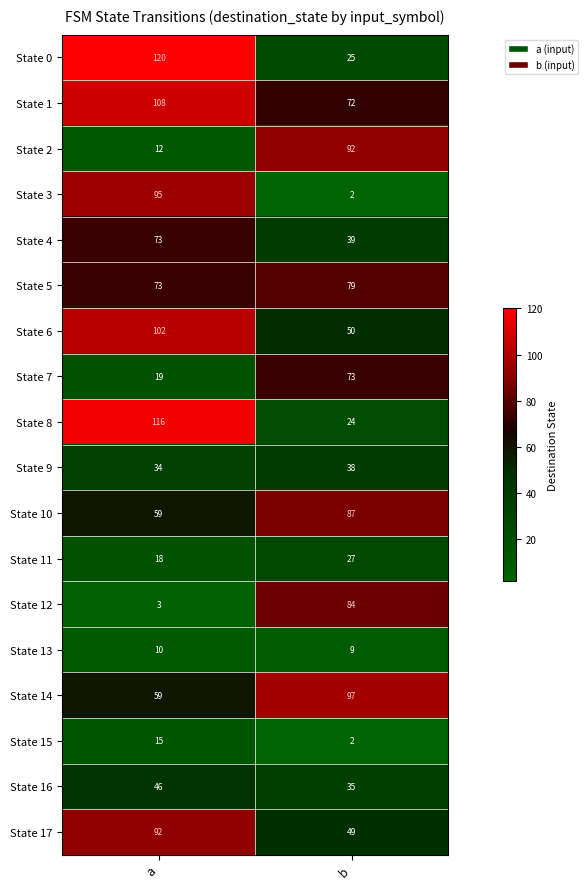

The State 4 series shows 39 at b. True or false?

True